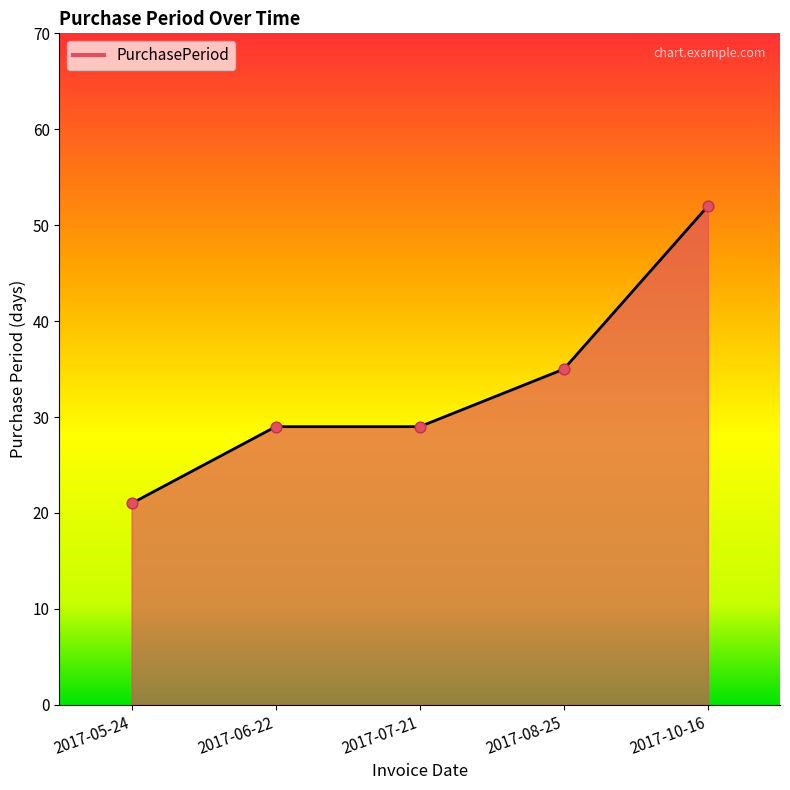

What is the change in value from 2017-05-24 to 2017-08-25?

+14